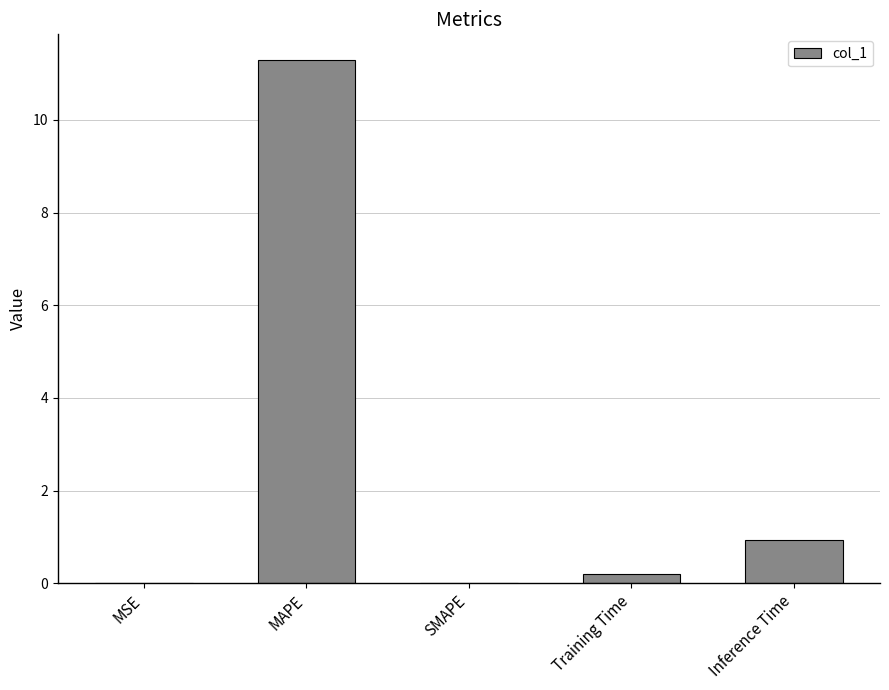

What is the change in value from SMAPE to Inference Time?

+0.9